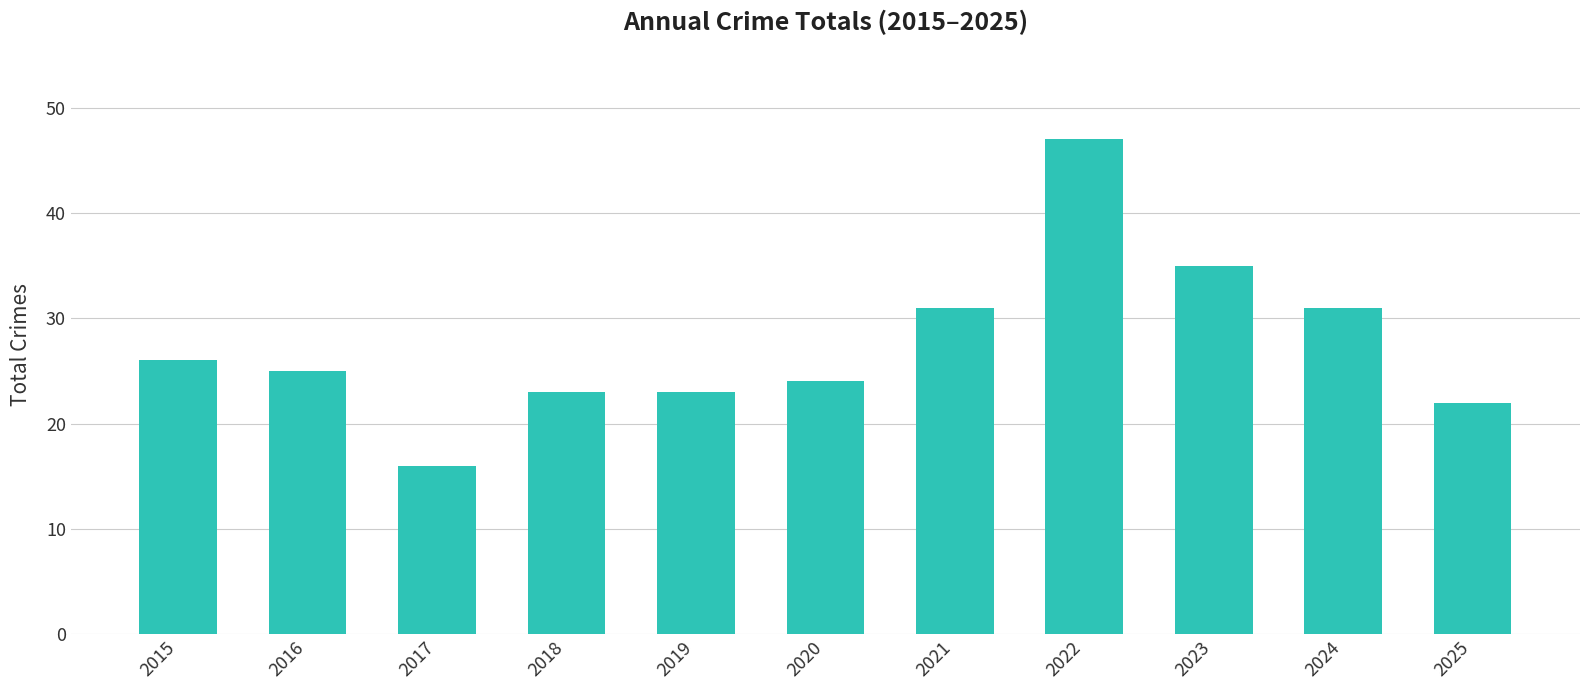

Which label corresponds to the largest value in the chart?

2022